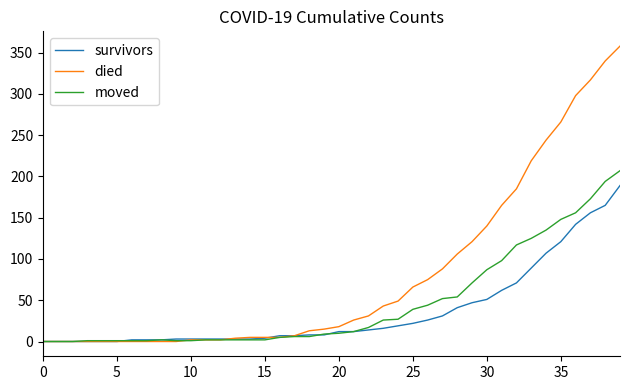

Rank the series by their average value, from lowest to highest.

survivors, moved, died